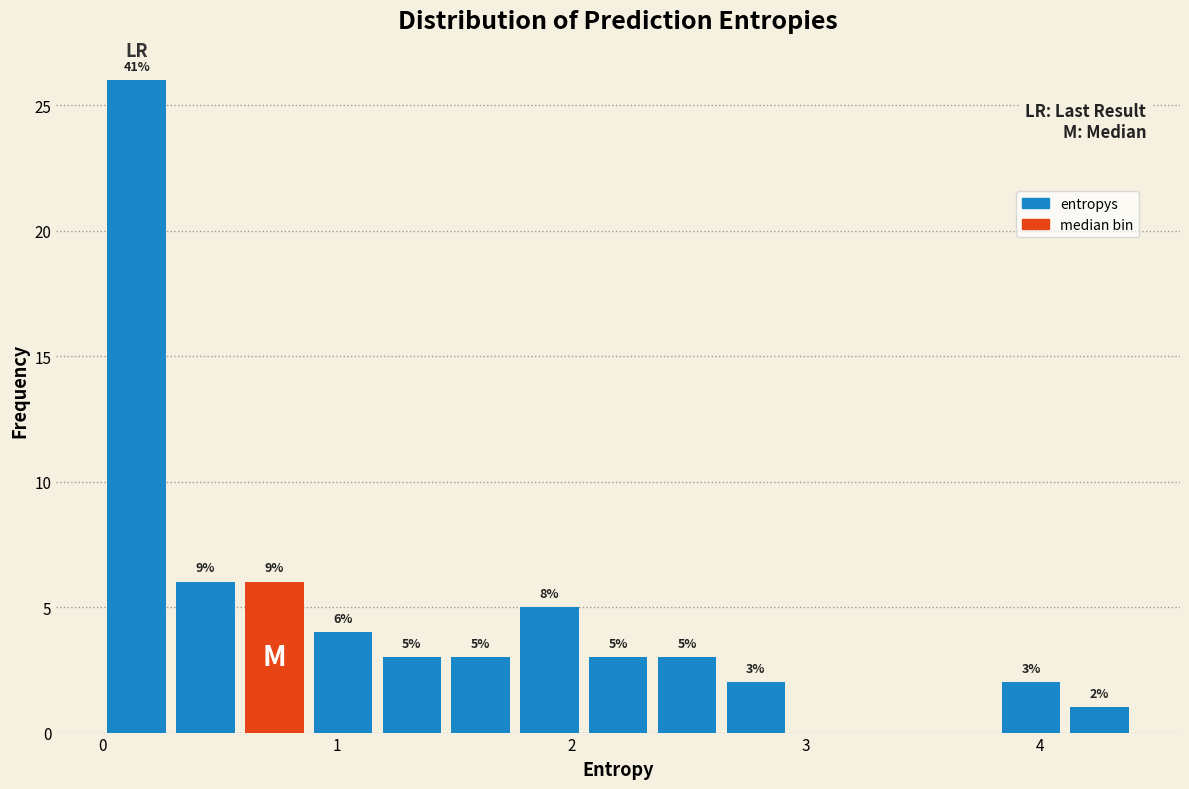

Around what value on the x-axis is the tallest bar? Give the approximate position of its centre, as read against the axis.

0.1